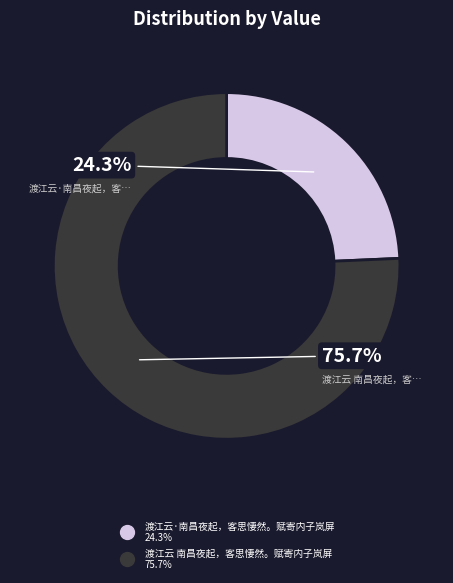

To the nearest percent, what percentage of the pie is 渡江云 南昌夜起，客思悽然。赋寄内子岚屏?

76%